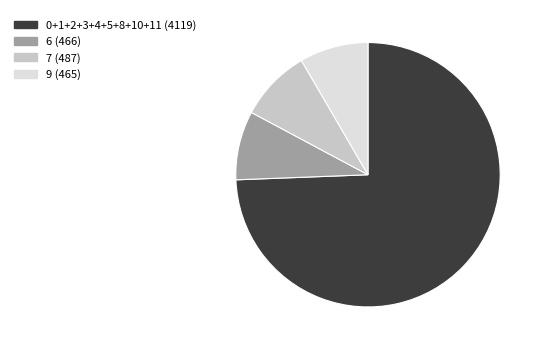

Is there a majority slice in this chart?

Yes